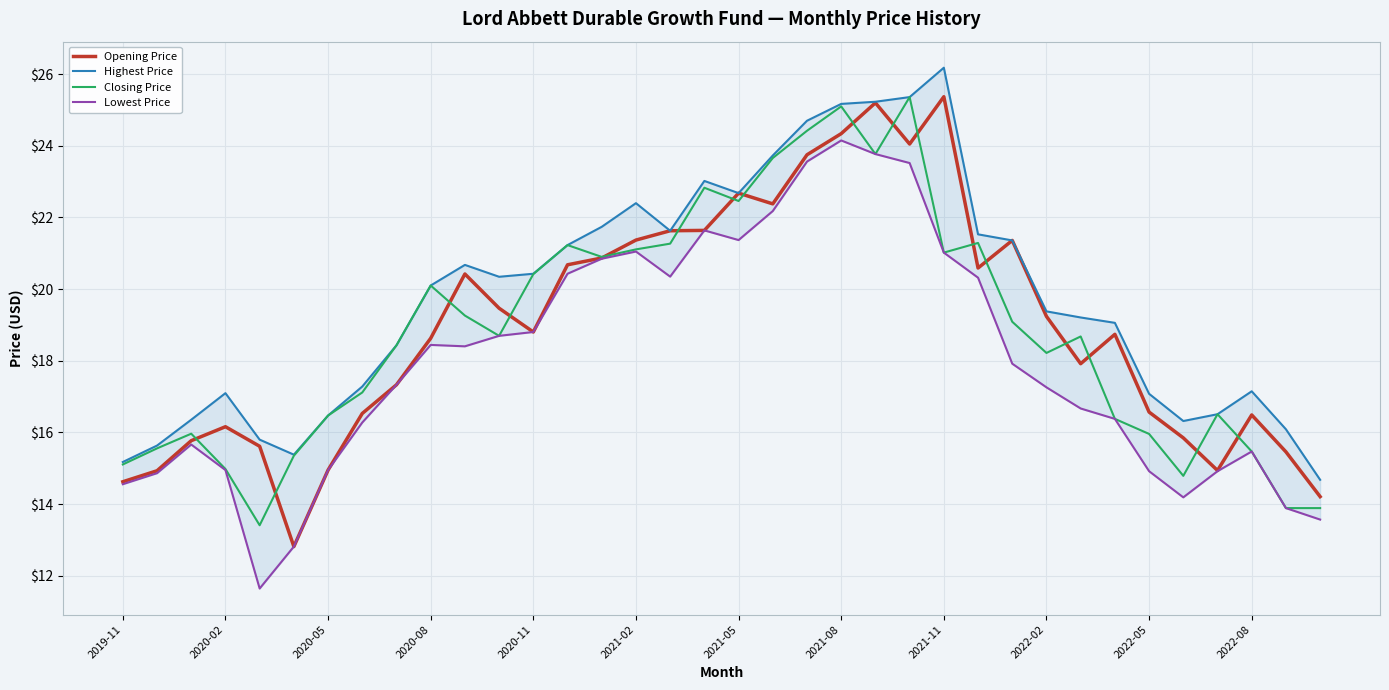

What is the minimum value for Opening Price?

12.8